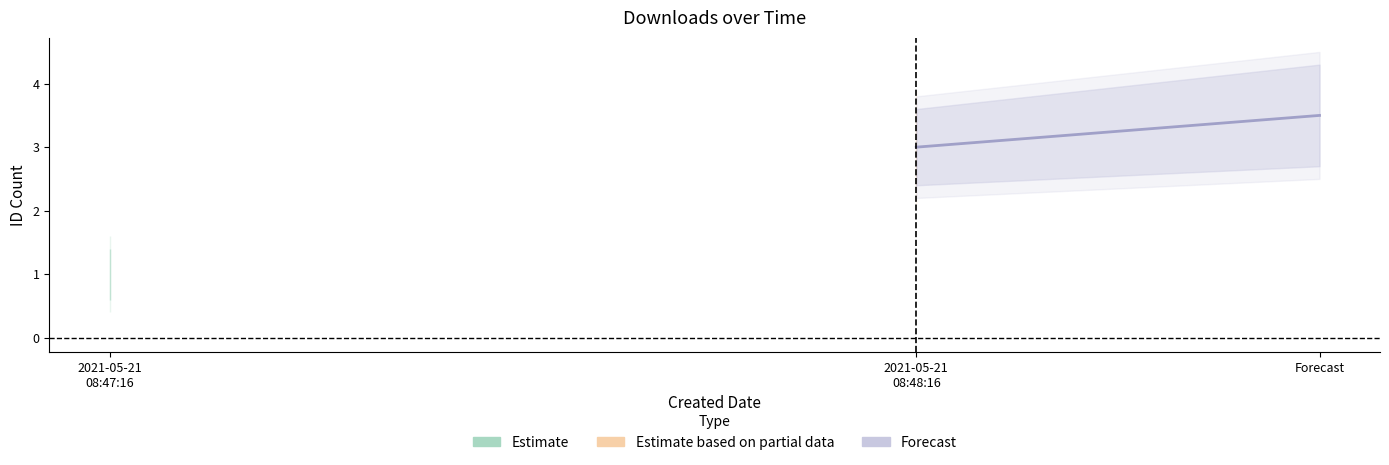

How many values exceed 3?

1